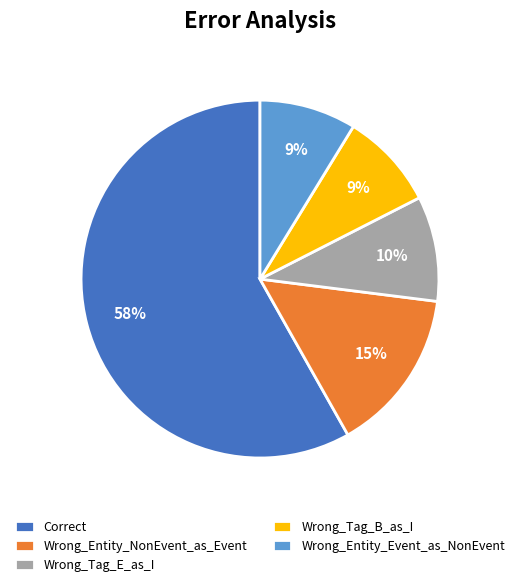

What percentage is the Wrong_Tag_E_as_I slice, to the nearest percent?

10%